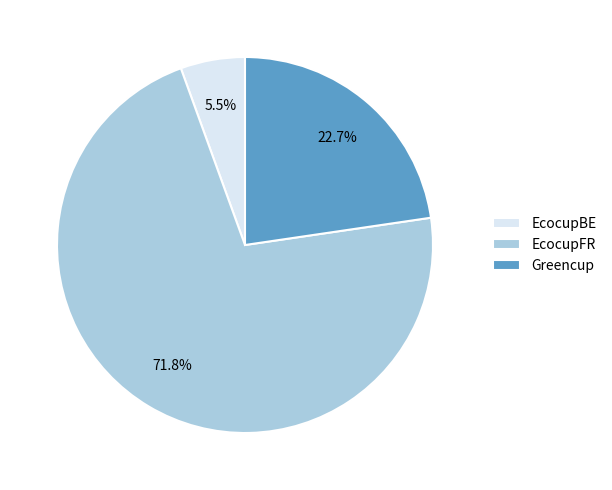

How many segments does this pie chart have?

3